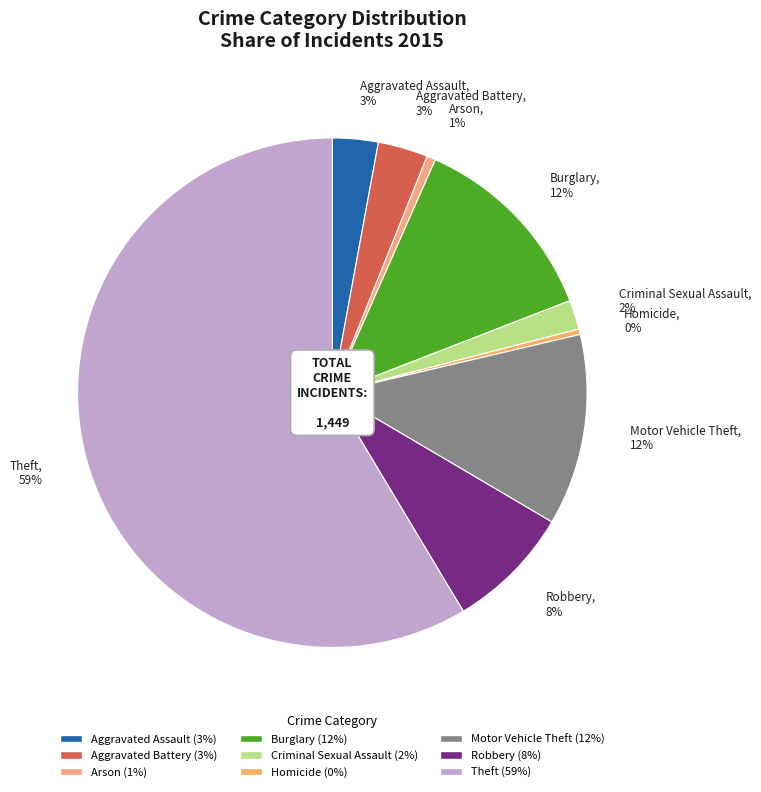

What is the largest slice in the pie chart?

Theft